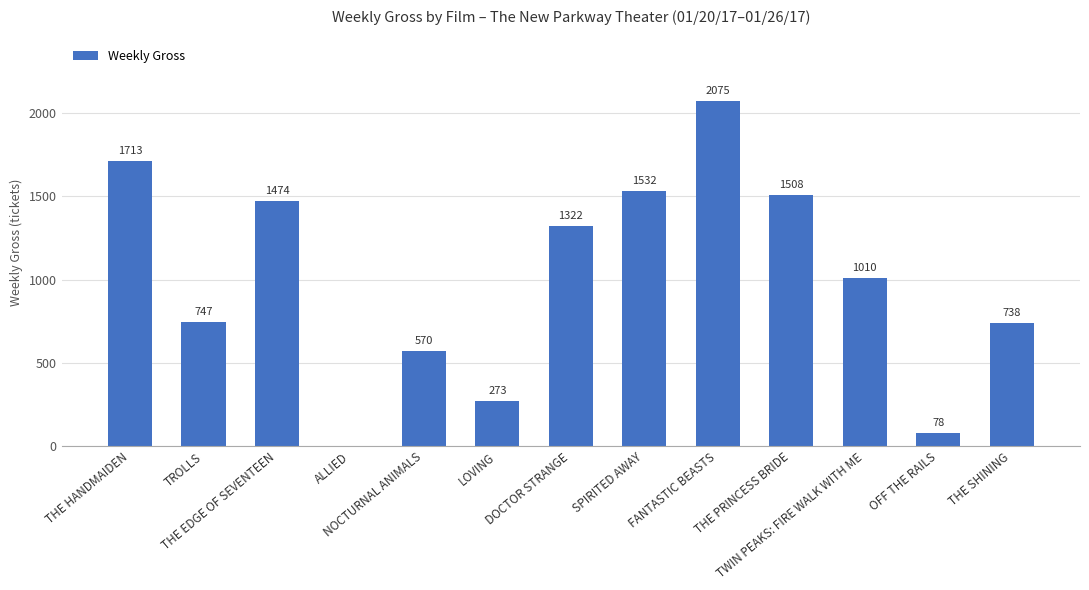

The chart shows a value of 0 at ALLIED. True or false?

True